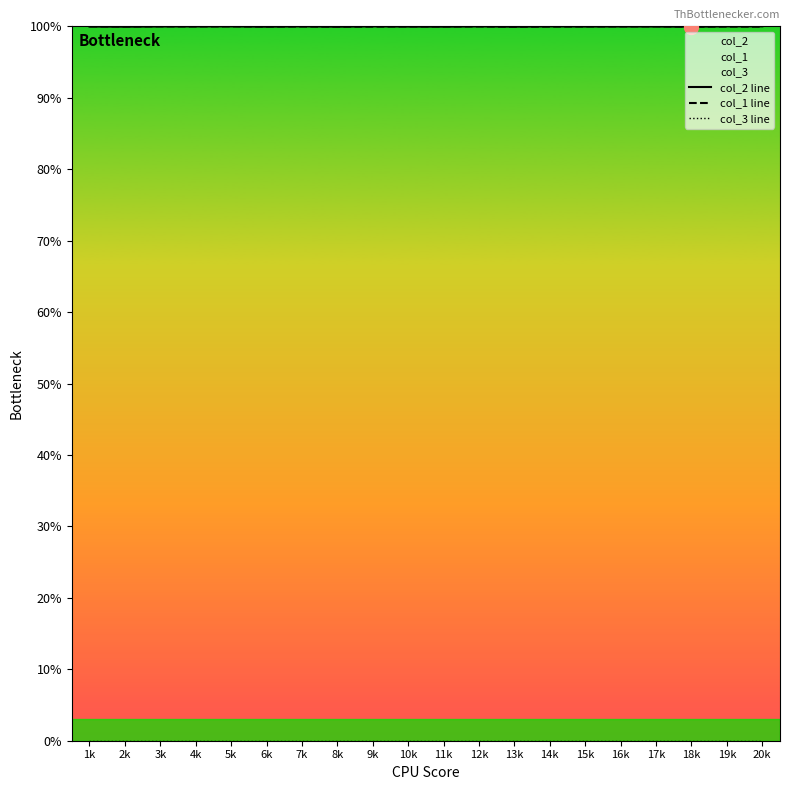

Reading left to right, transcribe all the data shown in this chart.

col_2 line: 100.0	99.9	100.0	100.0	100.0	100.0	100.0	99.9	100.0	100.0	100.0	100.0	99.9	100.0	100.0	100.0	100.0	99.9	100.0	100.0
col_1 line: 100.0	100.0	100.0	100.0	100.0	100.0	100.0	100.0	100.0	100.0	100.0	100.0	99.9	100.0	100.0	100.0	100.0	99.9	100.0	100.0
col_3 line: 0.0	0.0	0.0	0.0	0.0	0.0	0.0	0.0	0.0	0.0	0.0	0.0	0.0	0.0	0.0	0.0	0.0	0.0	0.0	0.0